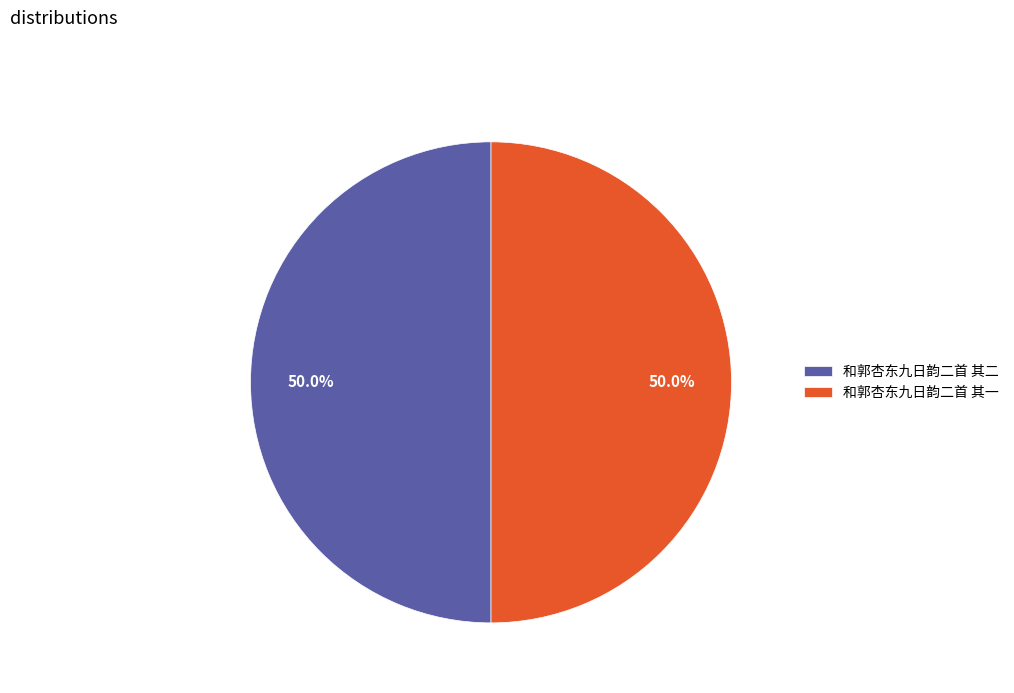

Count the number of slices in the pie.

2